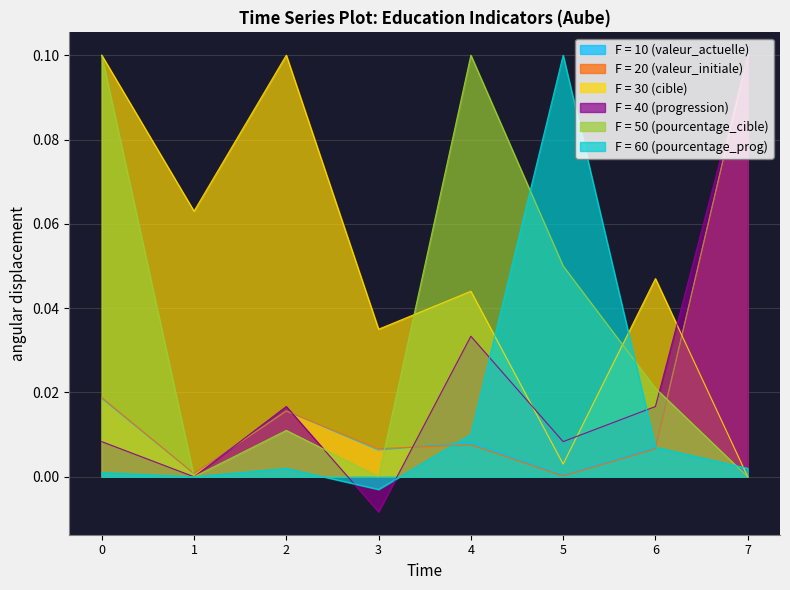

How many interior local valleys does the pourcentage_cible series have?

2